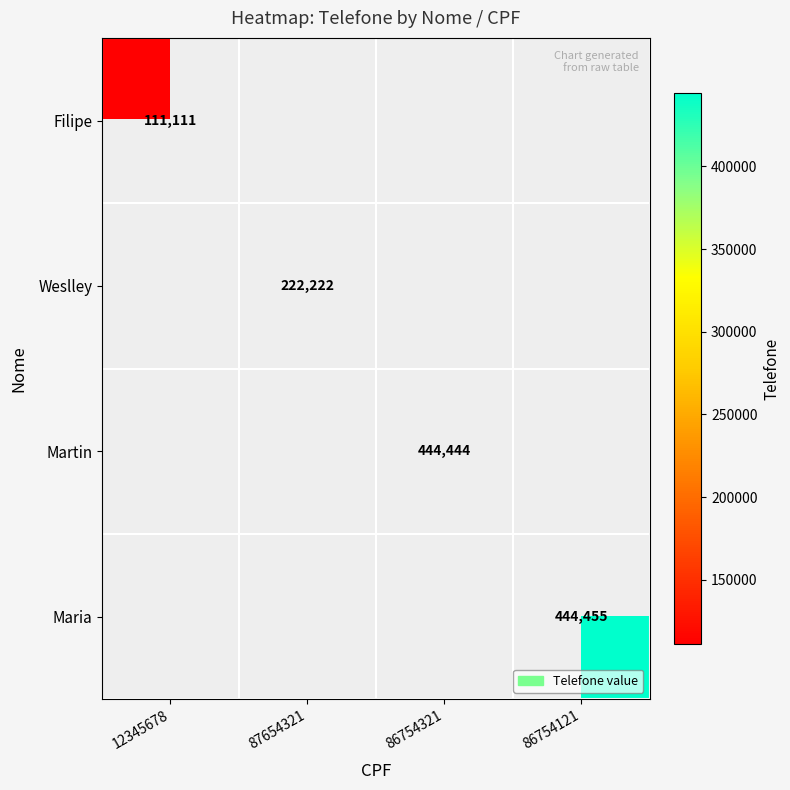

Which label corresponds to the smallest value in the chart?

12345678